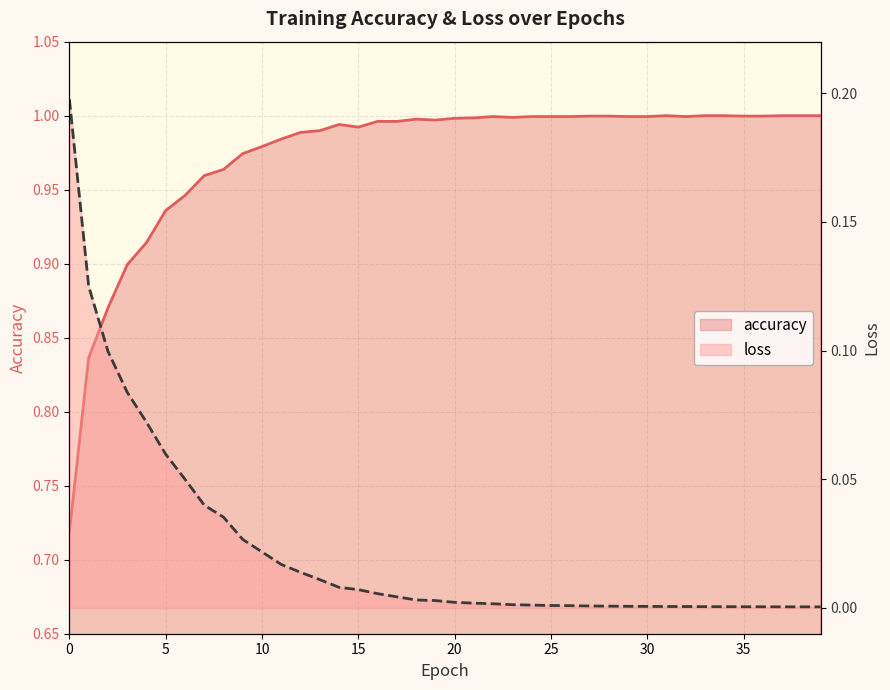

At which category is the sum across all series the highest?

12